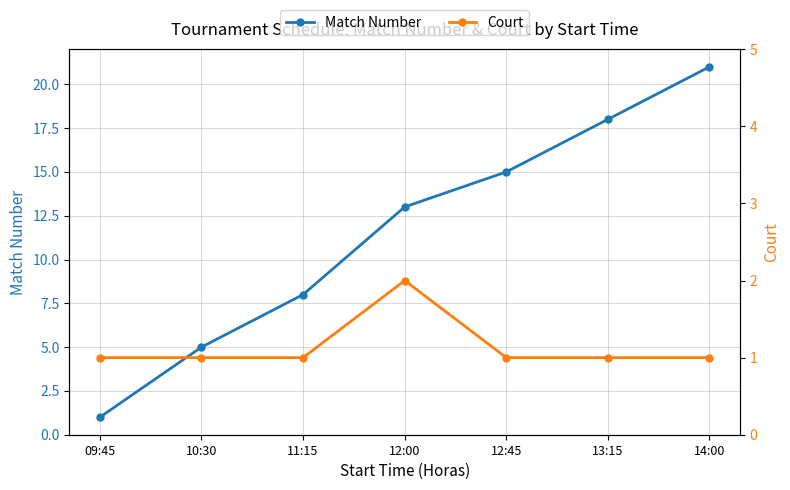

List the series in order of their peak value, highest first.

Match Number, Court